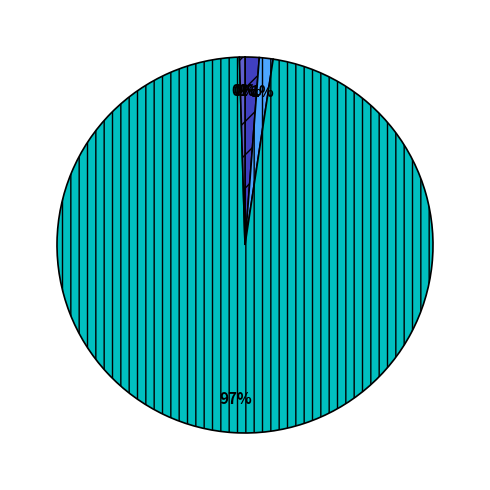

Is there a majority slice in this chart?

Yes